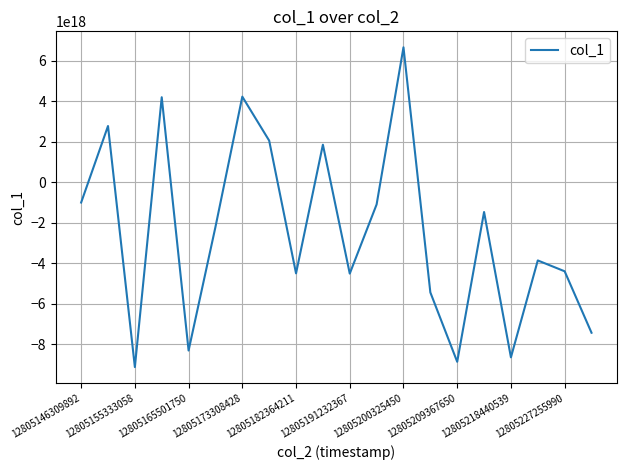

Reading left to right, what are all the values shown in this chart?

-999980529843059328	2773181013558367744	-9113166745540469760	4192594707091201536	-8296567802058880000	-2204978352820229376	4220882662737008128	2053454787109012480	-4492413467992082432	1852277921786883072	-4503538095540227584	-1092913099330746624	6653767100779289600	-5429628486680527872	-8852411233940993024	-1465898529127800320	-8633554029560178688	-3855354124372788224	-4390039909574508544	-7420241826754754560